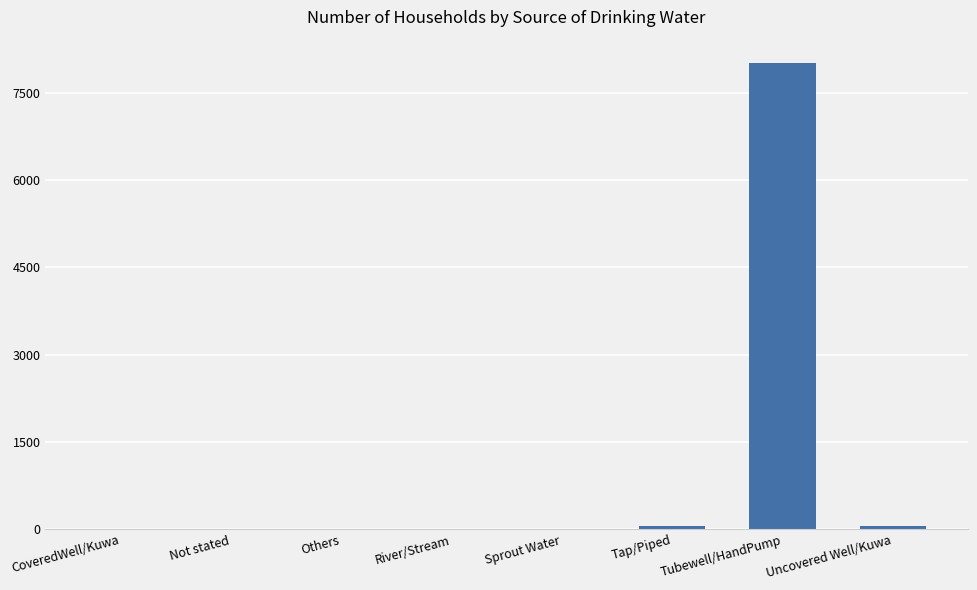

True or false: the data shows 2499 at Tubewell/HandPump.

False